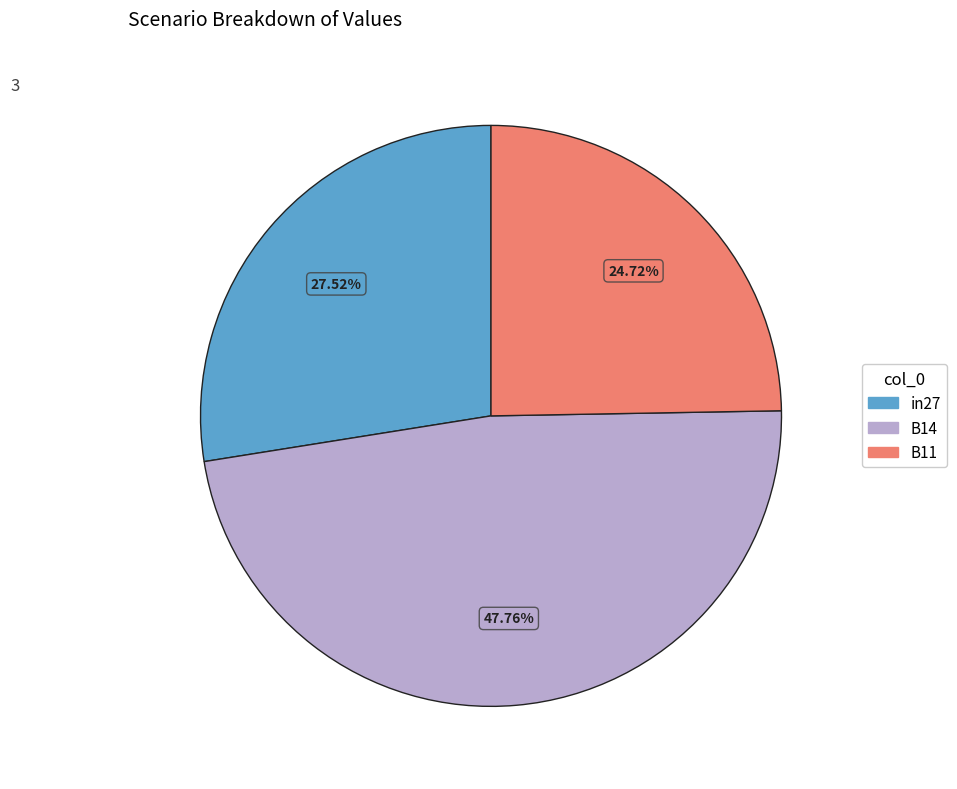

What is the largest slice in the pie chart?

B14